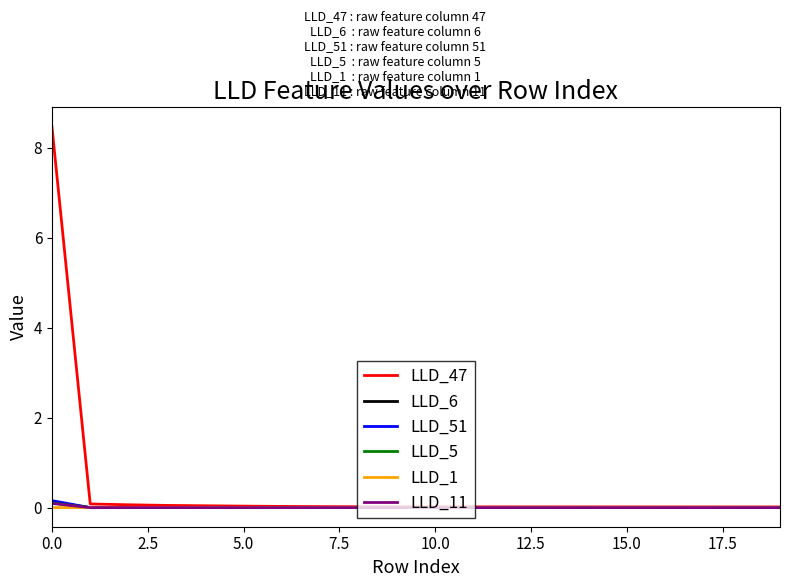

Which series has the widest spread of values?

LLD_47